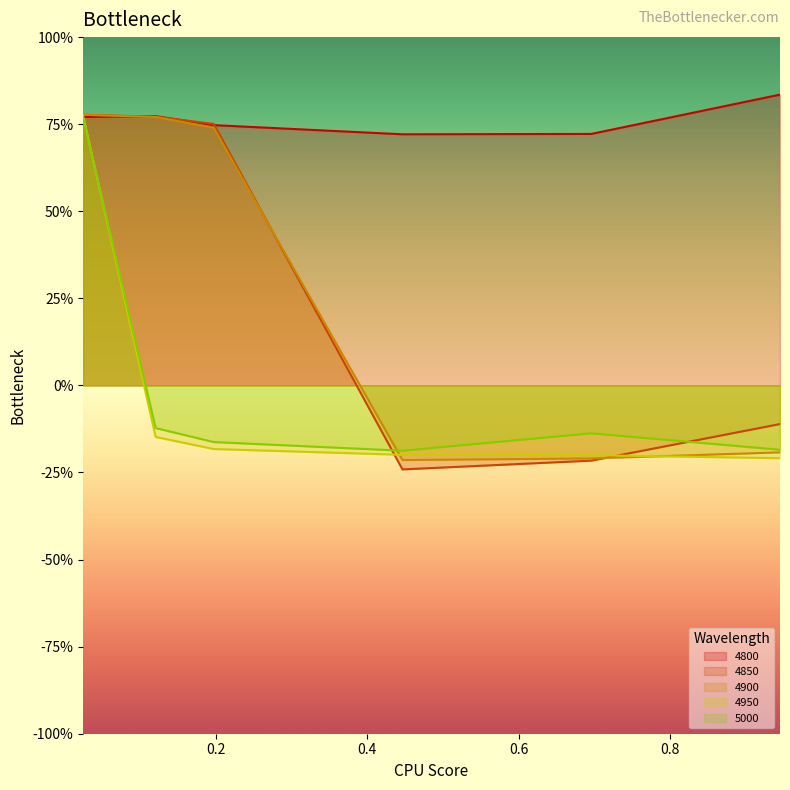

How many series are shown in this chart?

5